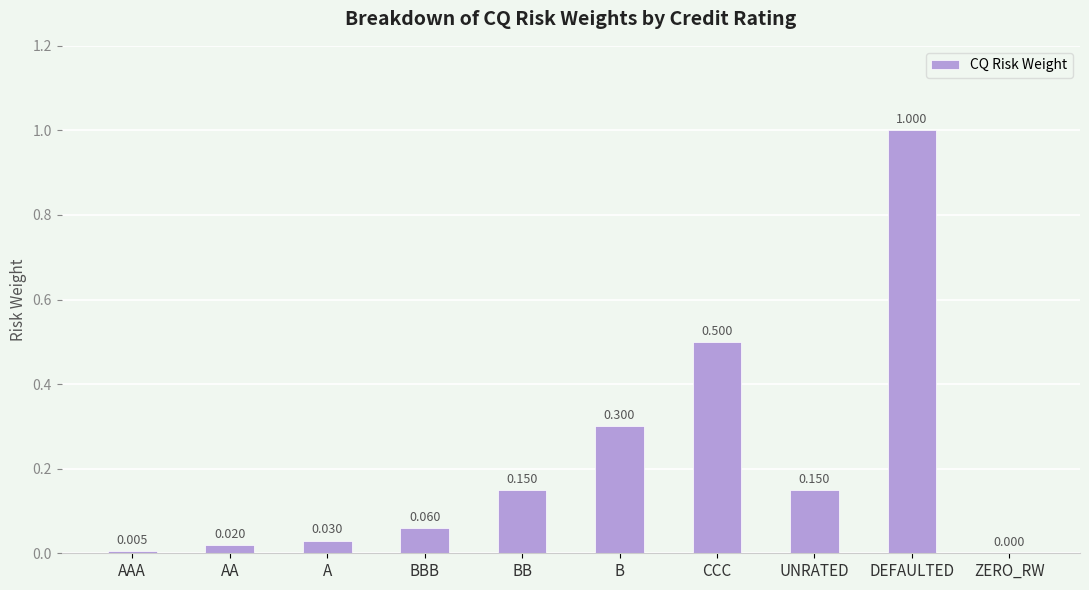

At which label is the value closest to 0?

ZERO_RW